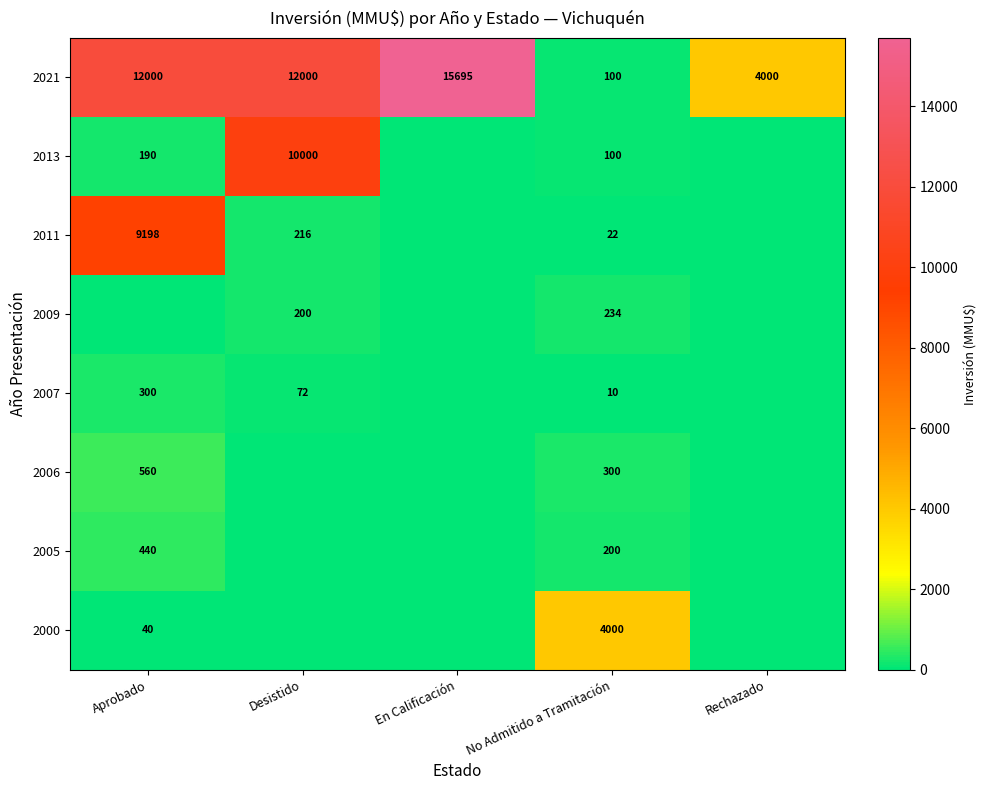

What is the difference between the second highest and minimum values in the 2021 series?

11900